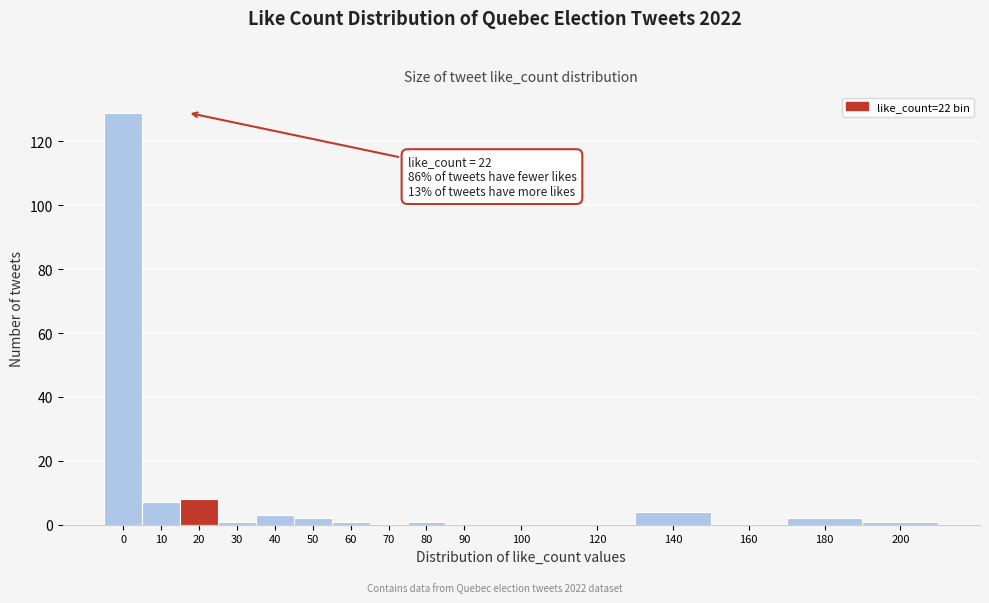

Reading right to left, list all the values displayed in this chart.

200=1	180=2	160=0	140=4	120=0	100=0	90=0	80=1	70=0	60=1	50=2	40=3	30=1	20=8	10=7	0=129